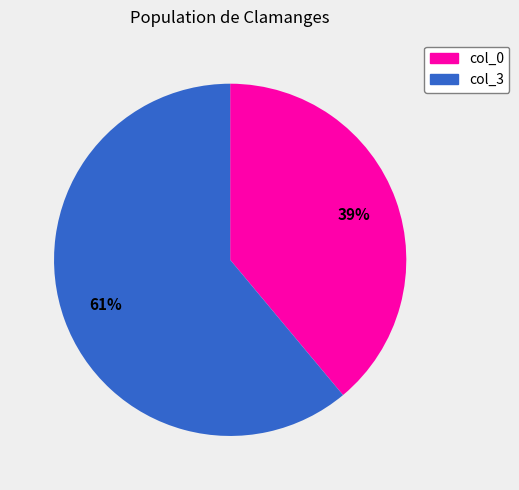

To the nearest percent, what is the difference between the largest and smallest slice percentages?

22%